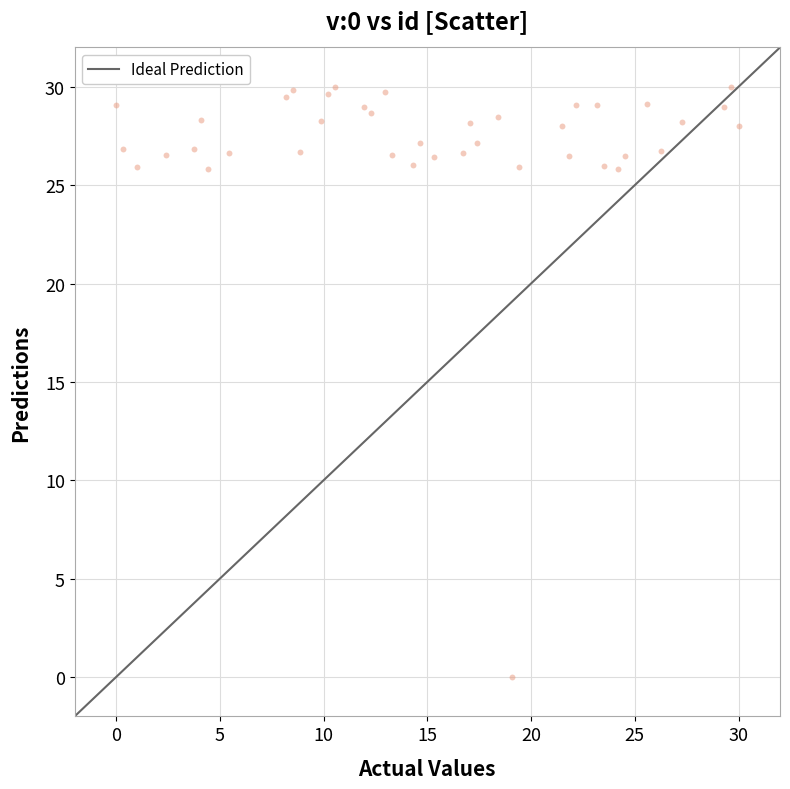

What is the range of X values (max minus min)?

30.0